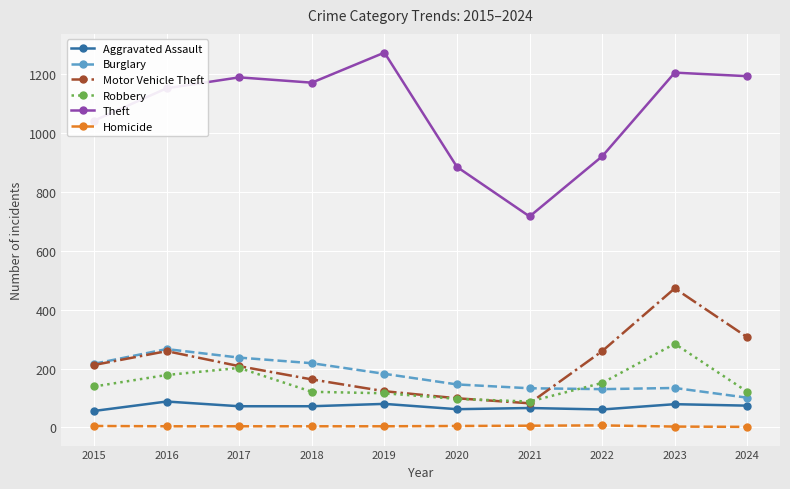

Is it true that Burglary equals 146 at 2020?

True